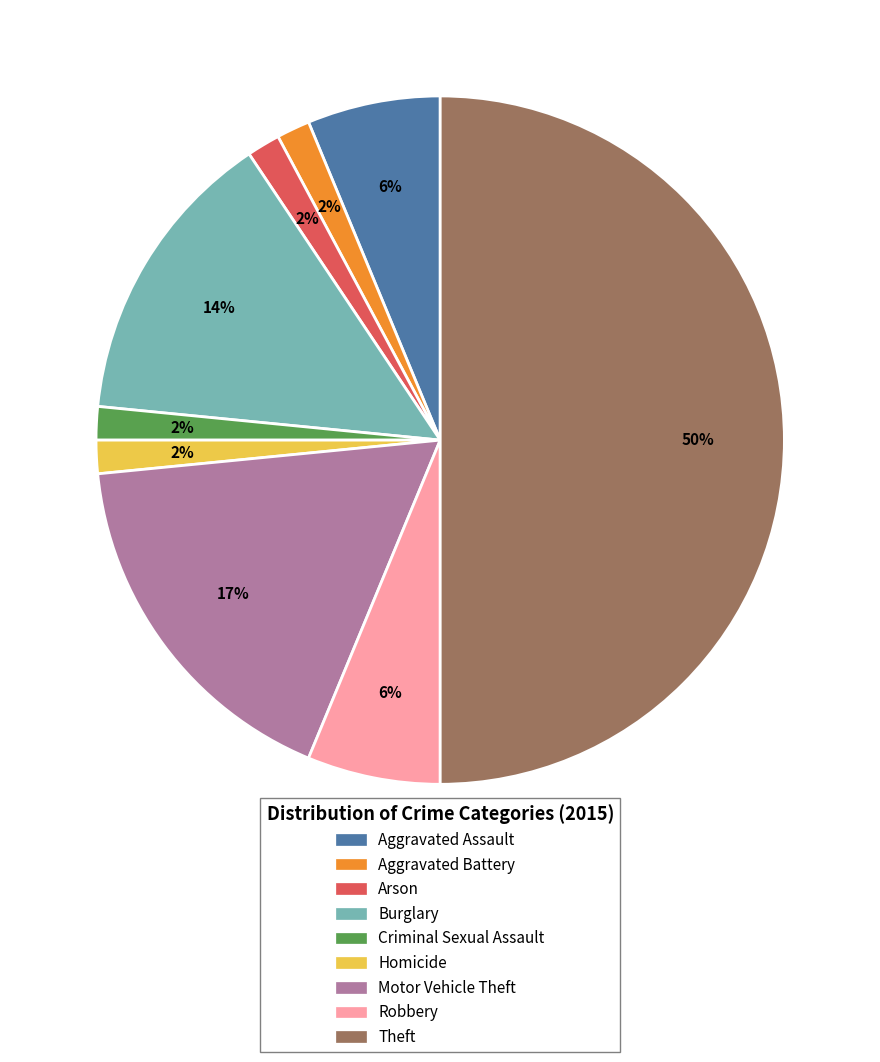

How many slices are in this pie chart?

9